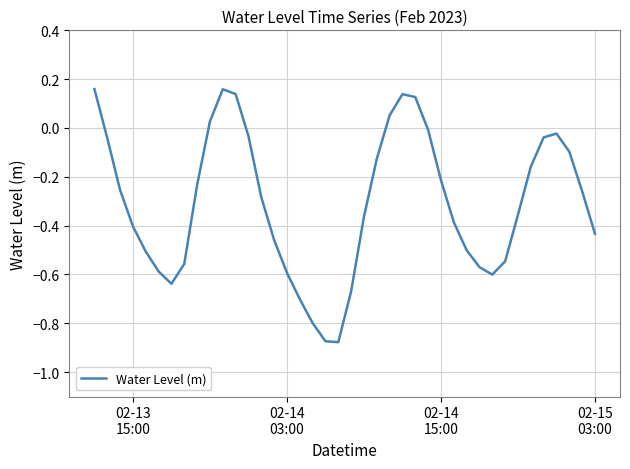

What is the difference between the maximum and minimum values?

1.0